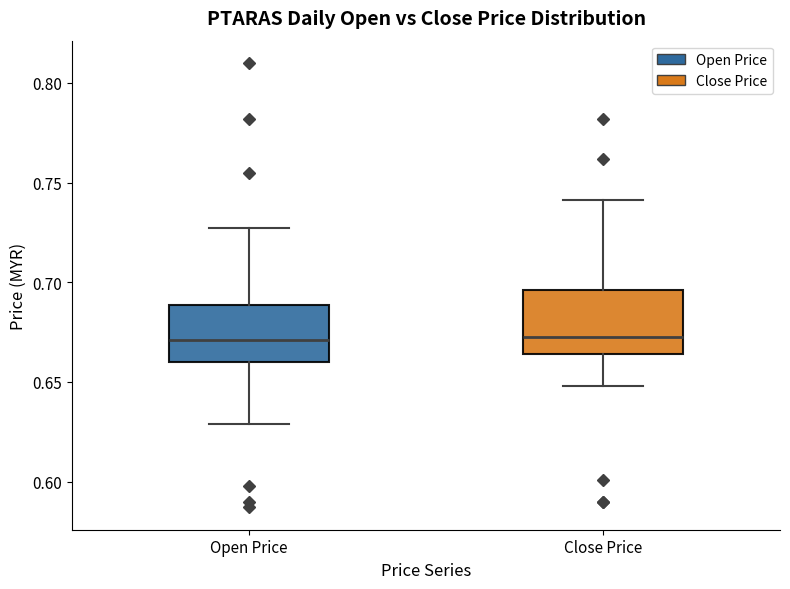

Reading left to right, transcribe this box plot: for each box, give where its median line is, the range the box spans, and where its two whiskers end, as read against the y-axis. The values are not printed on the chart, so give them approximately, as read against the axis.

Open Price: median 0.670, box 0.660 to 0.690, whiskers 0.630 to 0.725
Close Price: median 0.675, box 0.665 to 0.695, whiskers 0.650 to 0.740